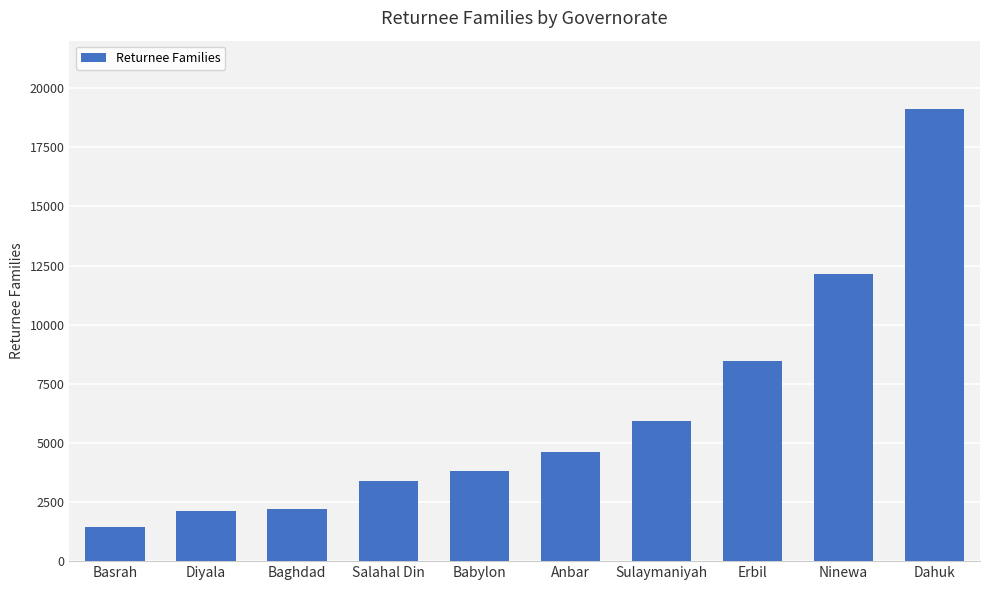

What is the smallest value displayed?

1456